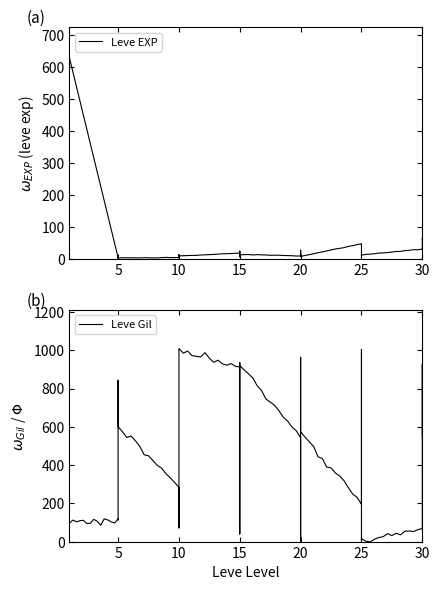

What is the approximate value of Leve EXP at 15?

14